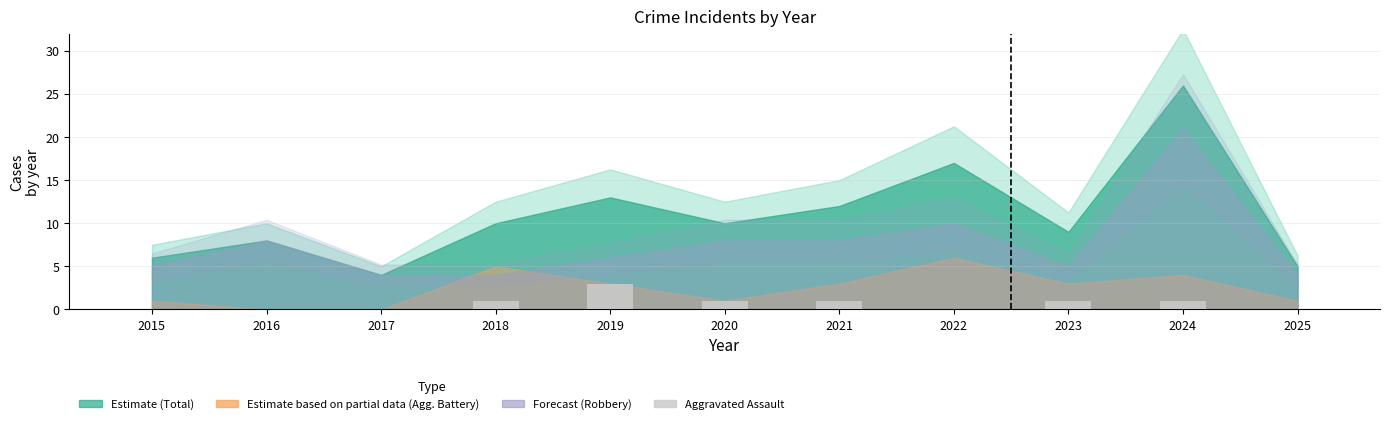

Count the number of data series in this chart.

1